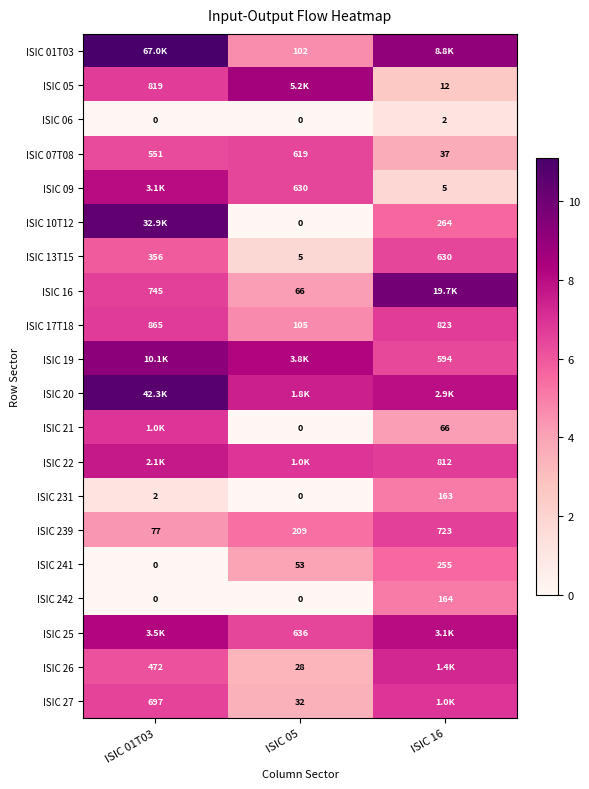

Which label corresponds to the largest value in the chart?

ISIC 01T03